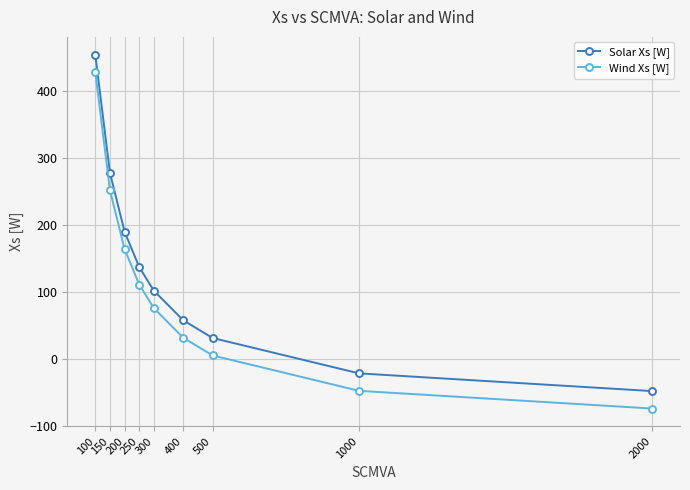

At which label does Solar Xs [W] reach its peak?

100